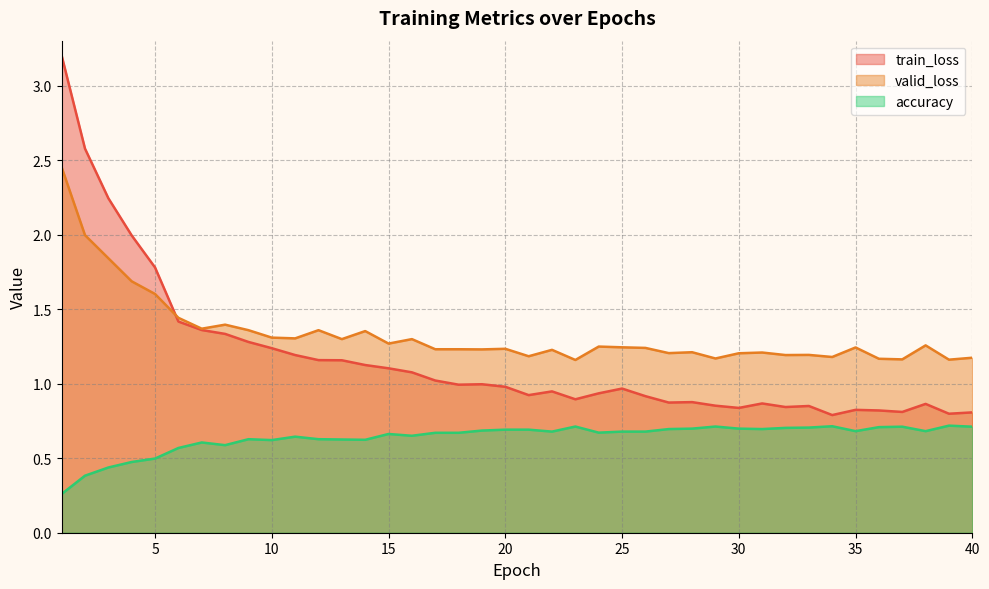

At how many categories does at least one series exceed 1?

40